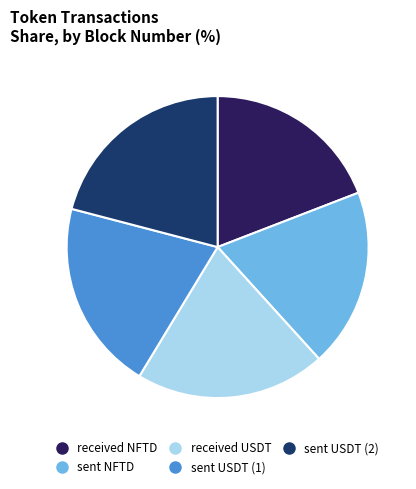

True or false: sent USDT (1) accounts for 20% of the total.

True